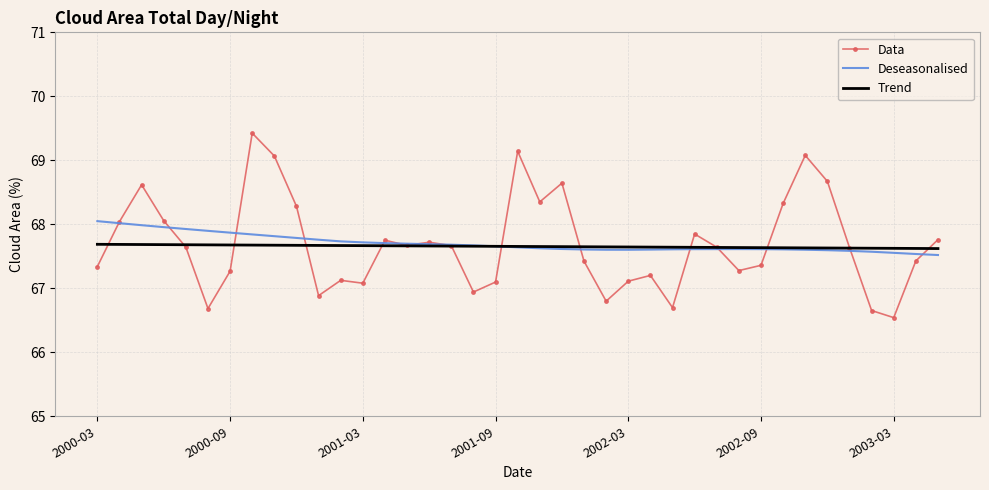

What is the difference between the maximum and minimum values in the Deseasonalised series?

0.5